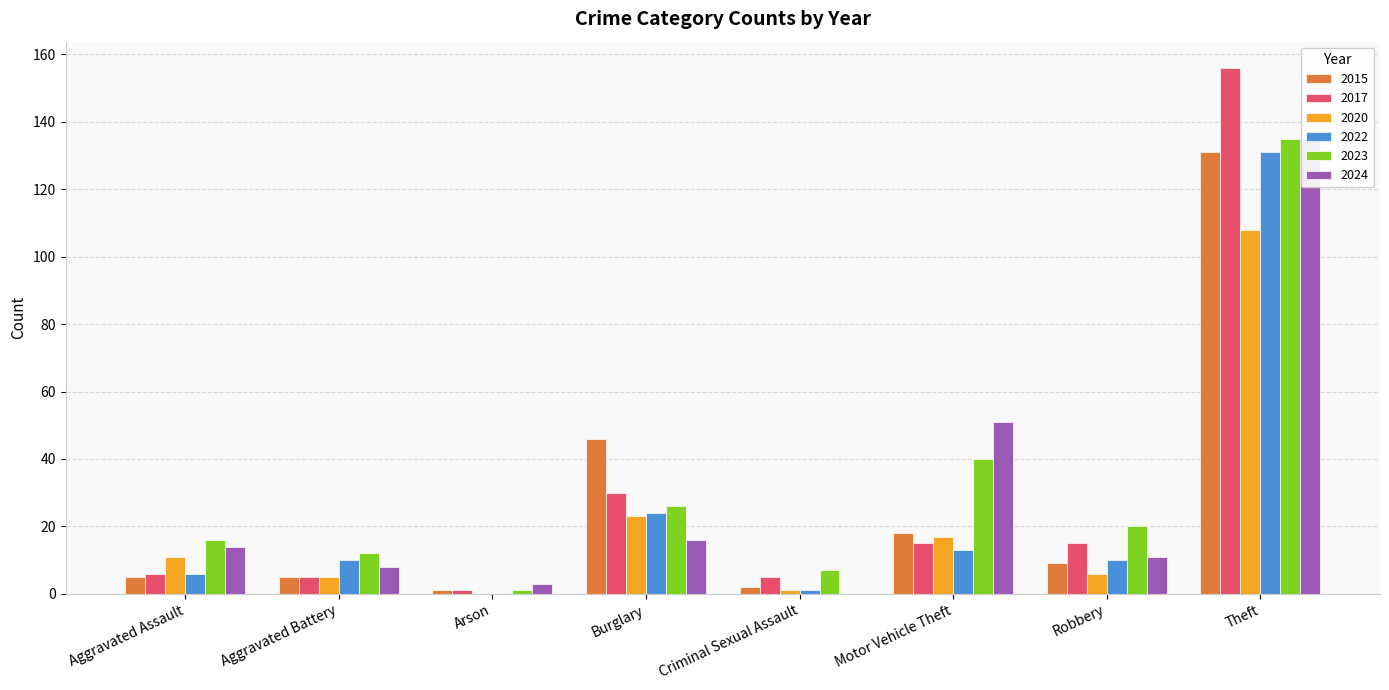

What position from the left is Aggravated Battery?

2